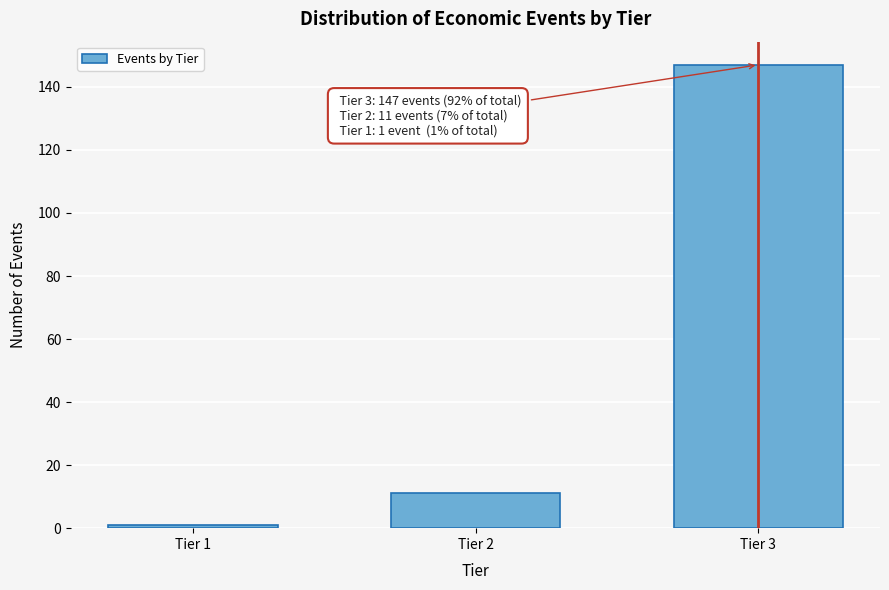

Reading left to right, list all the values displayed in this chart.

Tier 1=1	Tier 2=11	Tier 3=147